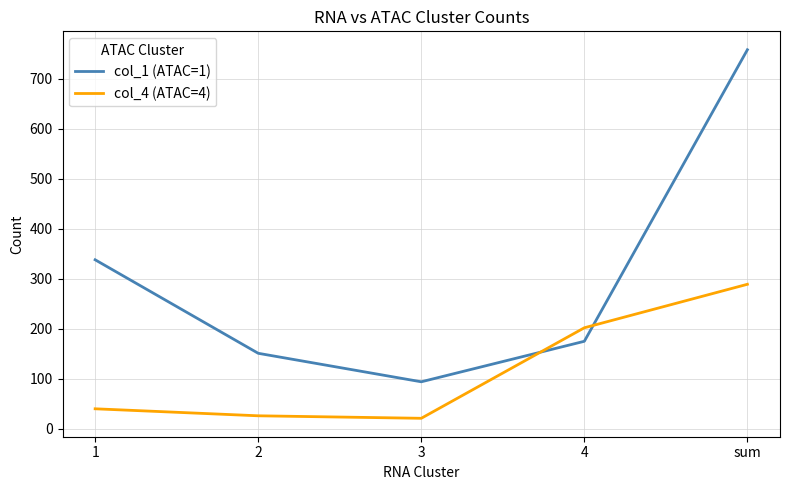

Reading left to right, what are all the values shown in this chart?

col_1 (ATAC=1): 338	151	94	175	758
col_4 (ATAC=4): 40	26	21	202	289